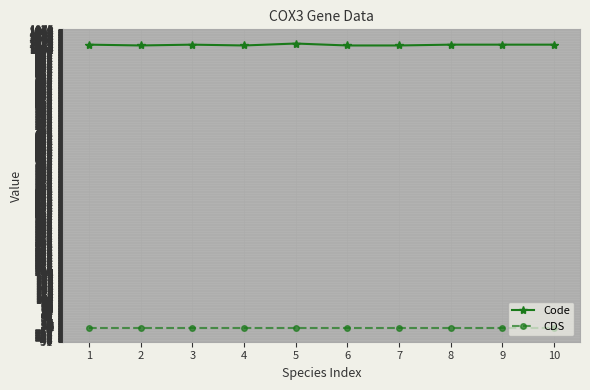

True or false: Code and CDS cross at least once.

False